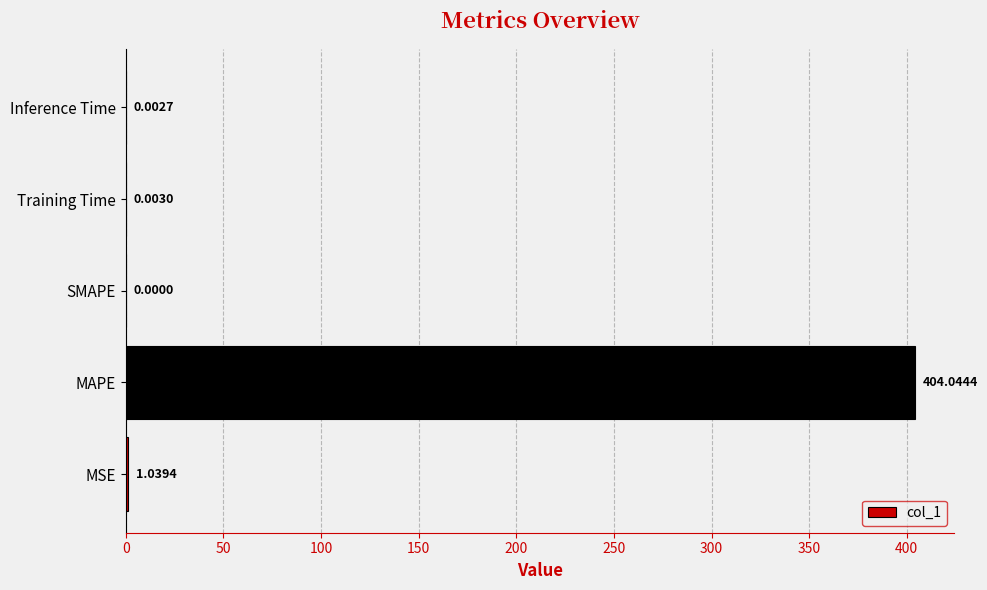

What is the change in value from MSE to Inference Time?

-1.0